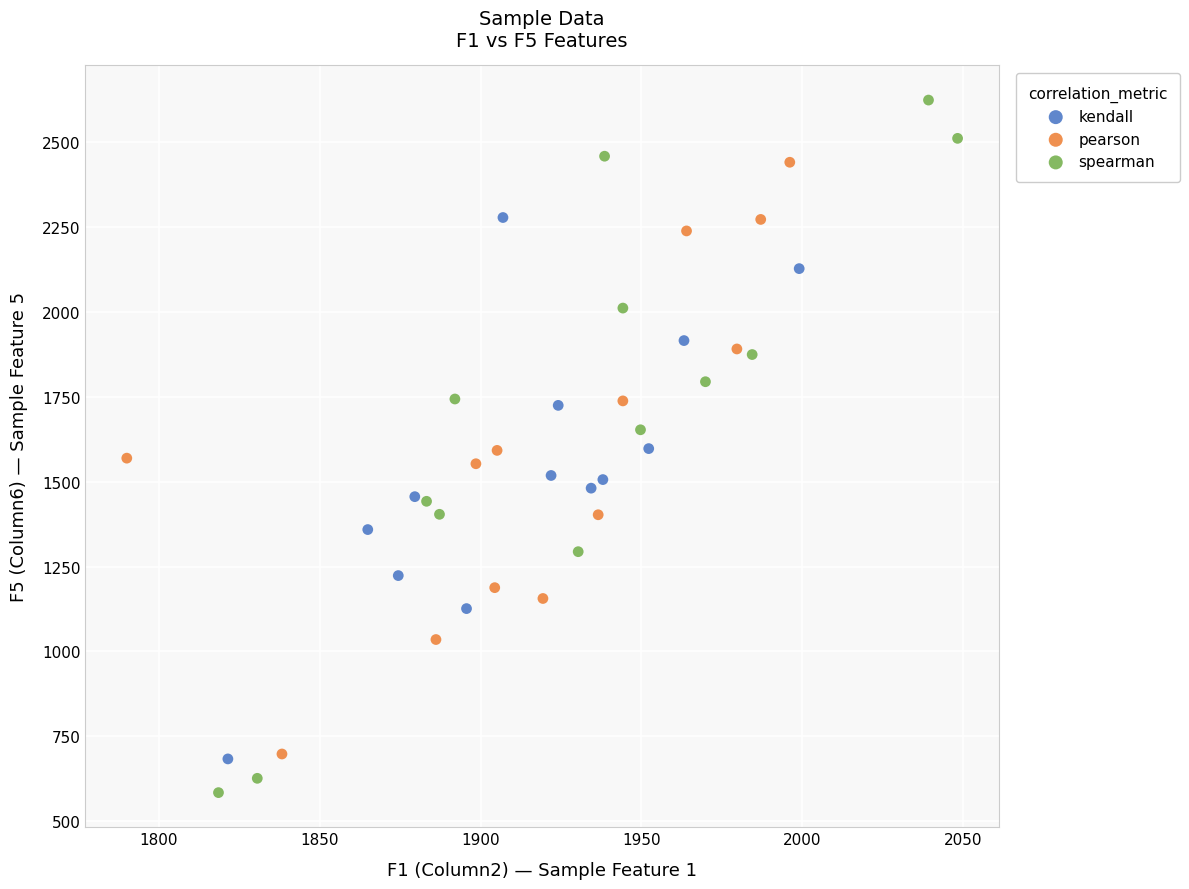

Which series reaches the maximum Y coordinate?

spearman